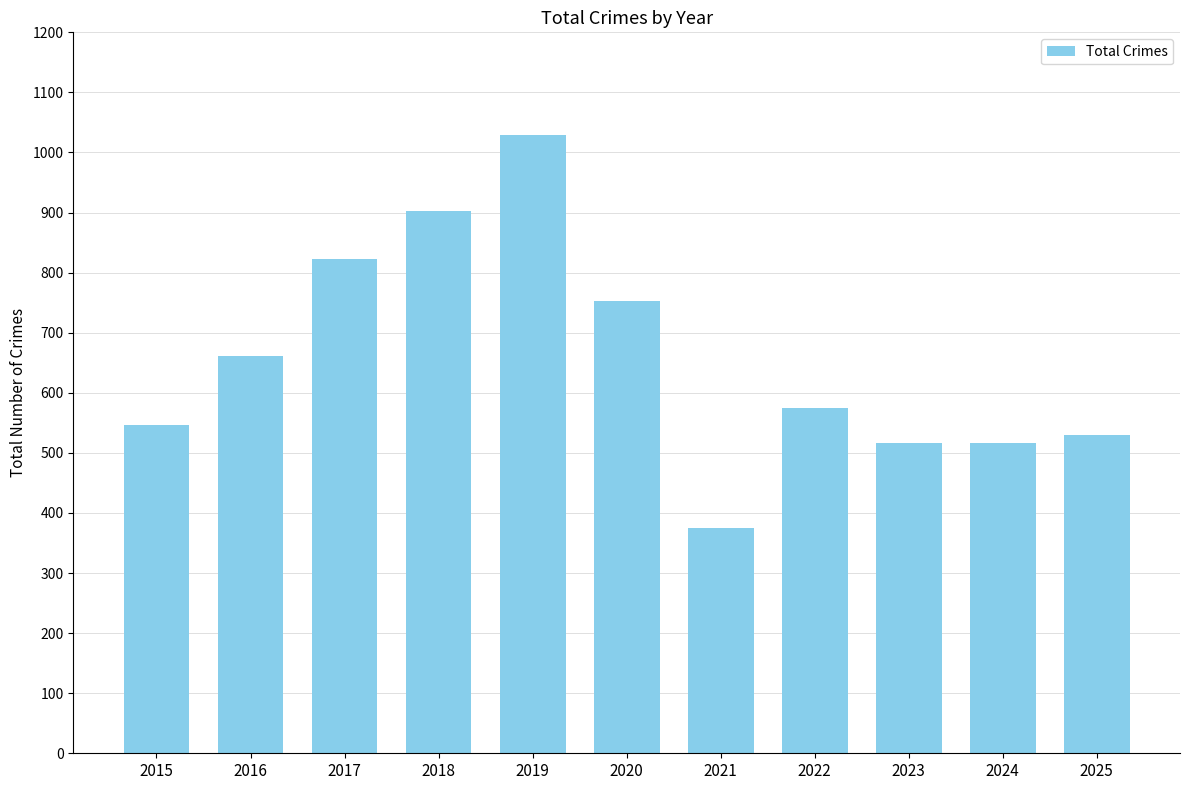

What is the difference between the values at 2024 and 2019?

512